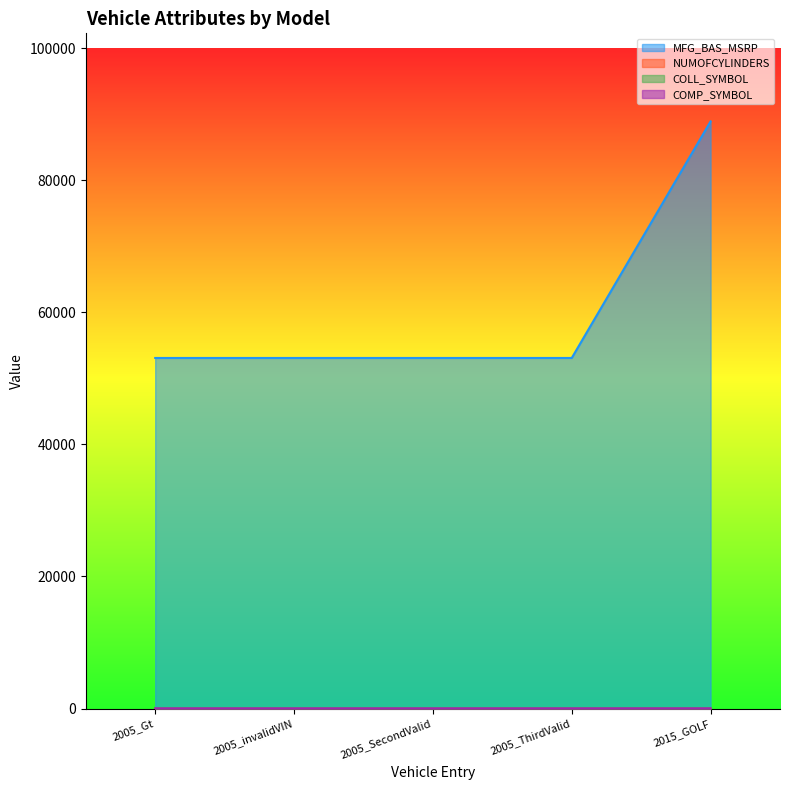

At which label does NUMOFCYLINDERS reach its peak?

2015_GOLF